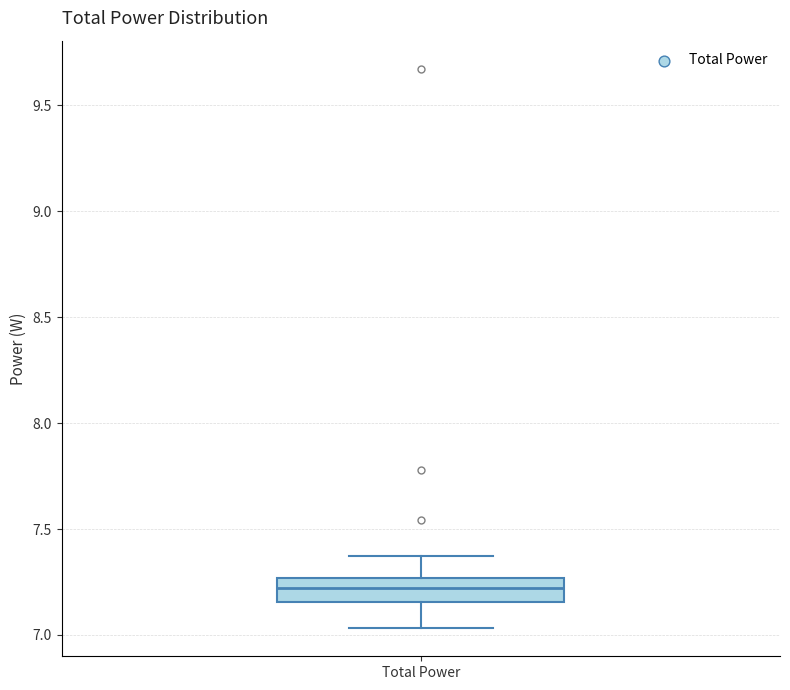

Read this box plot against the y-axis: the position of the median line, the range covered by the box, and the ends of both whiskers. The values are not printed on the chart, so give them approximately, as read against the axis.

median 7.20, box 7.15 to 7.25, whiskers 7.05 to 7.35